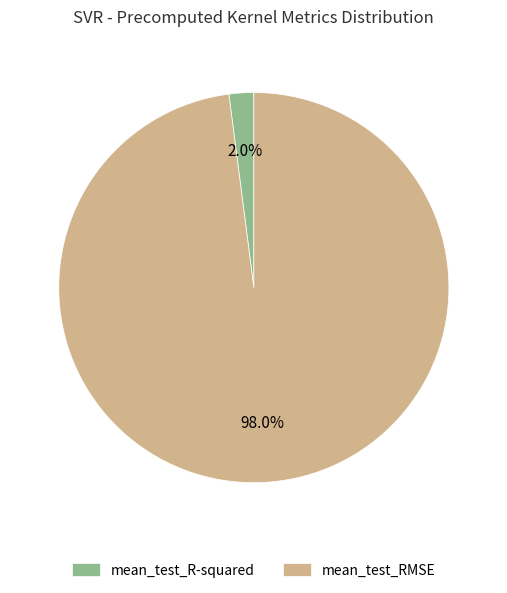

To the nearest percent, what is the average slice percentage?

50%